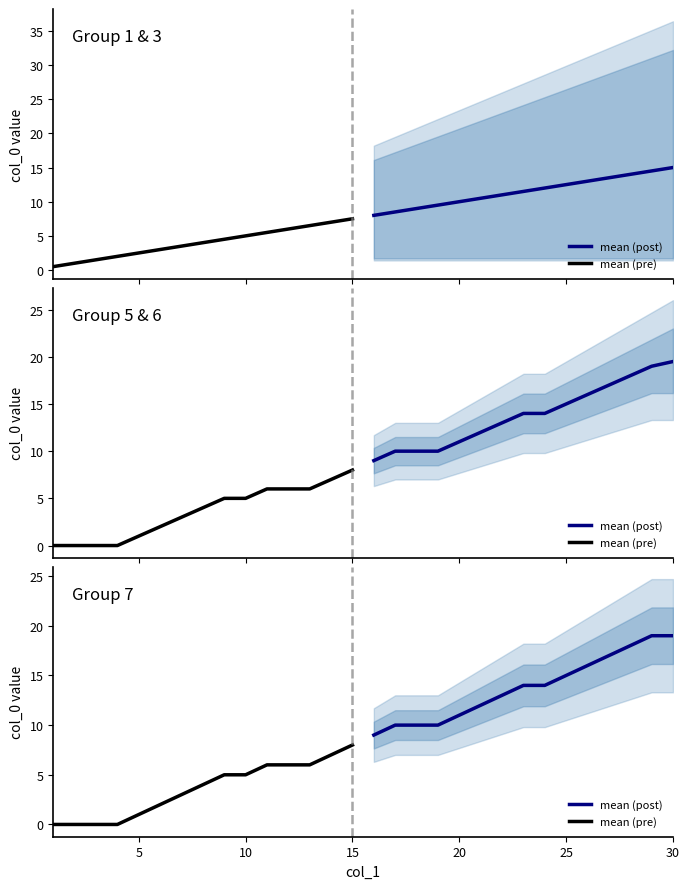

Reading right to left, extract all data points from this chart.

mean (post): 19	19	18	17	16	15	14	14	13	12	11	10	10	10	9
mean (pre): 8	7	6	6	6	5	5	4	3	2	1	0	0	0	0